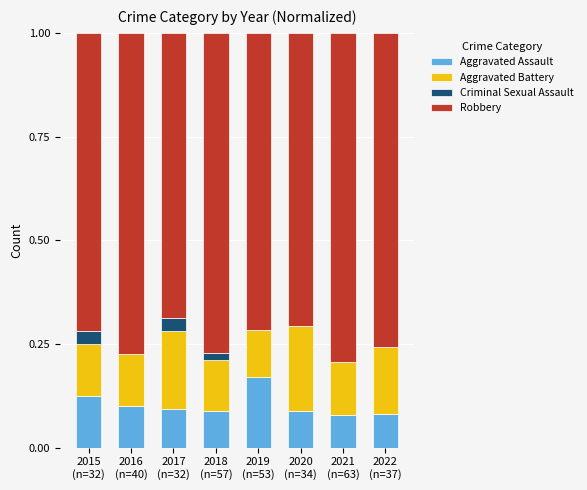

Count the number of data series in this chart.

4